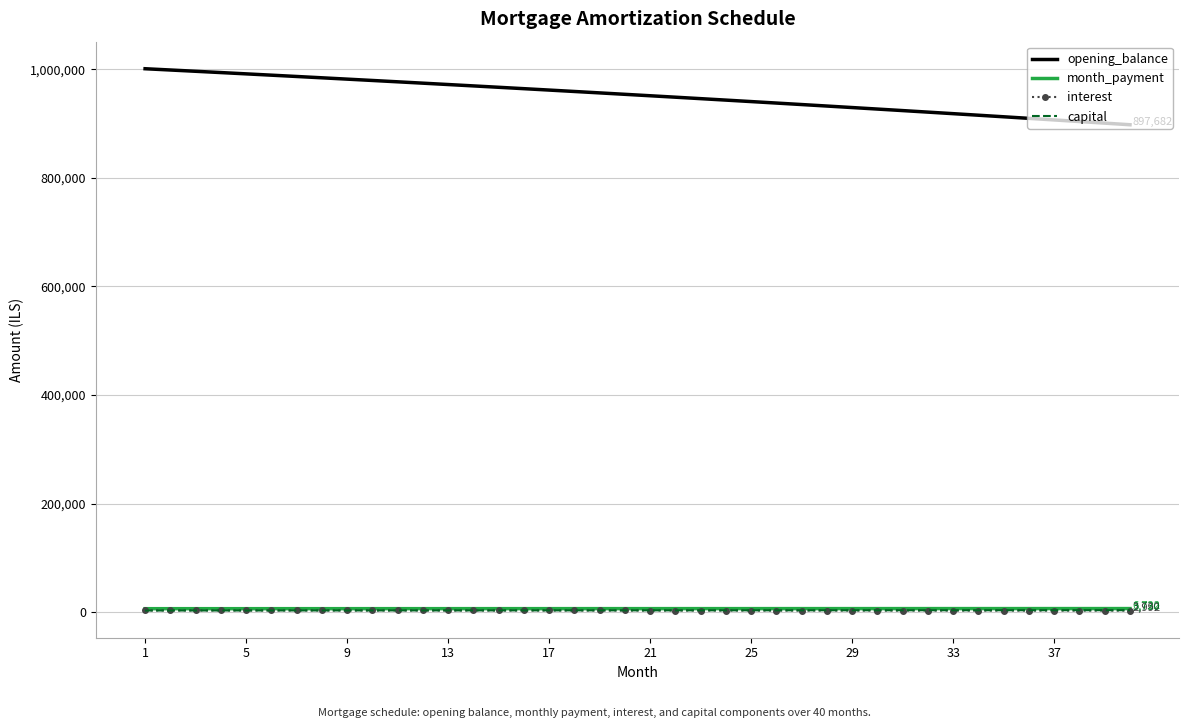

Count the number of data series in this chart.

4